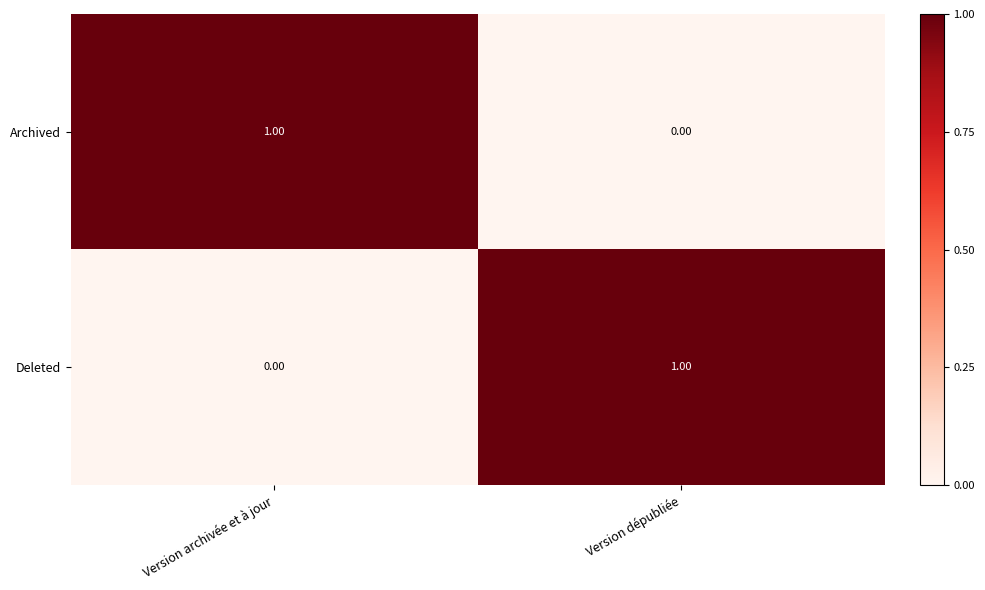

List the labels in order of Deleted value, smallest first.

Version archivée et à jour, Version dépubliée